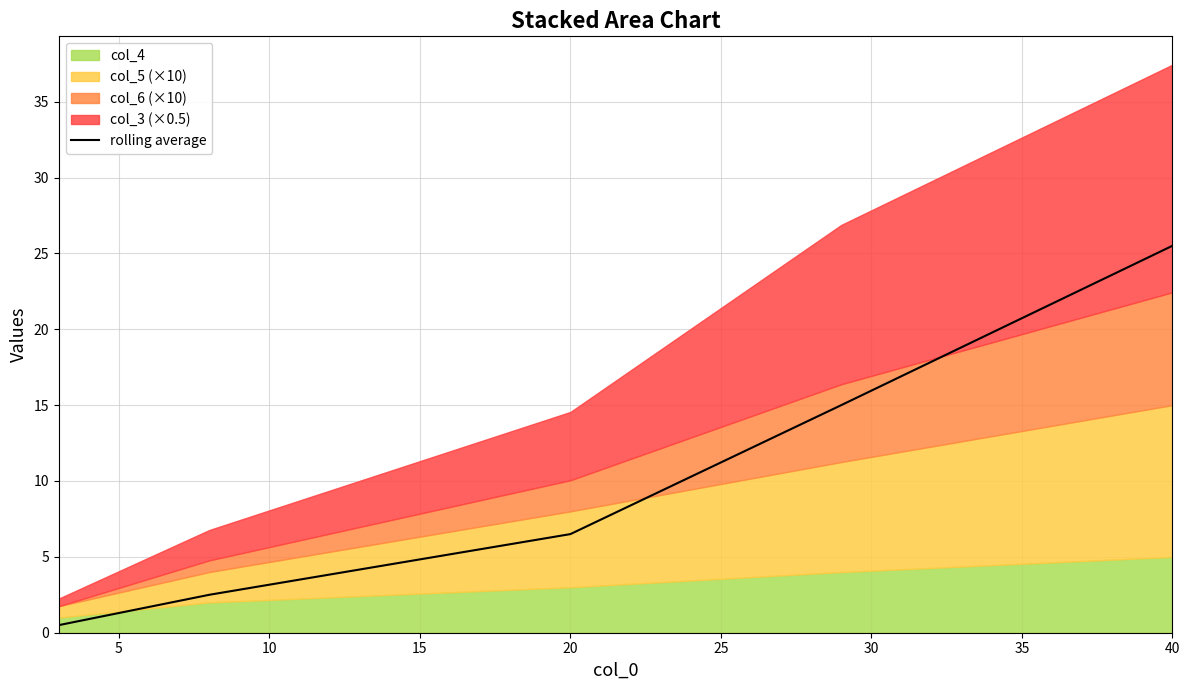

How many values are below 6?

2